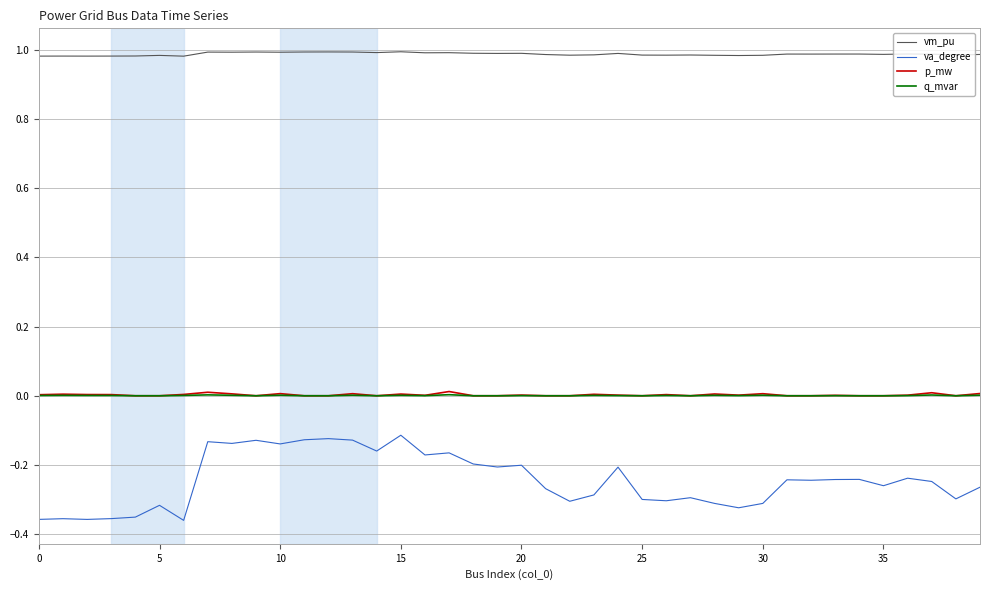

True or false: q_mvar and vm_pu cross at least once.

False